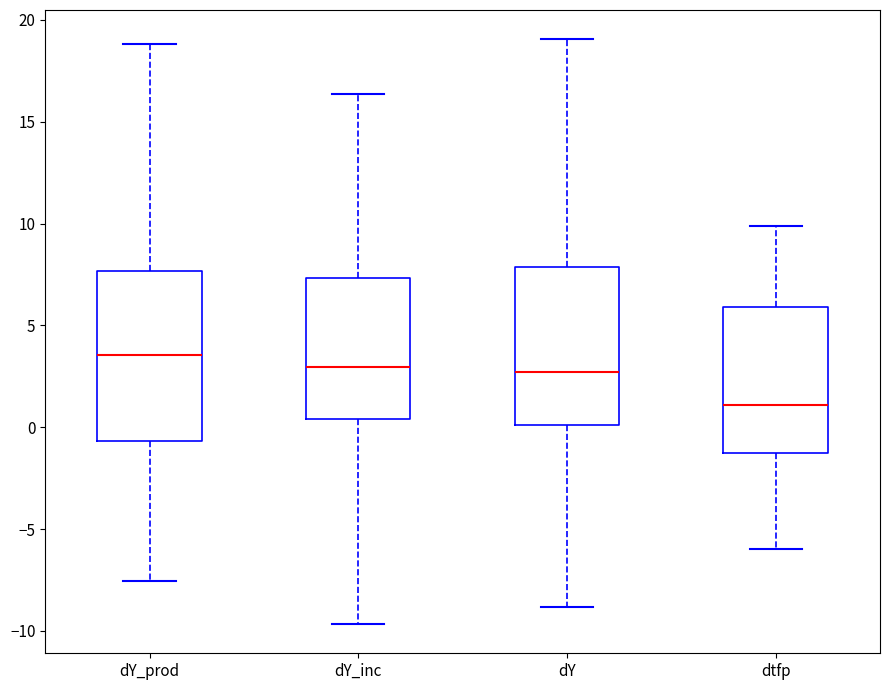

Which box's median line is the lowest?

dtfp